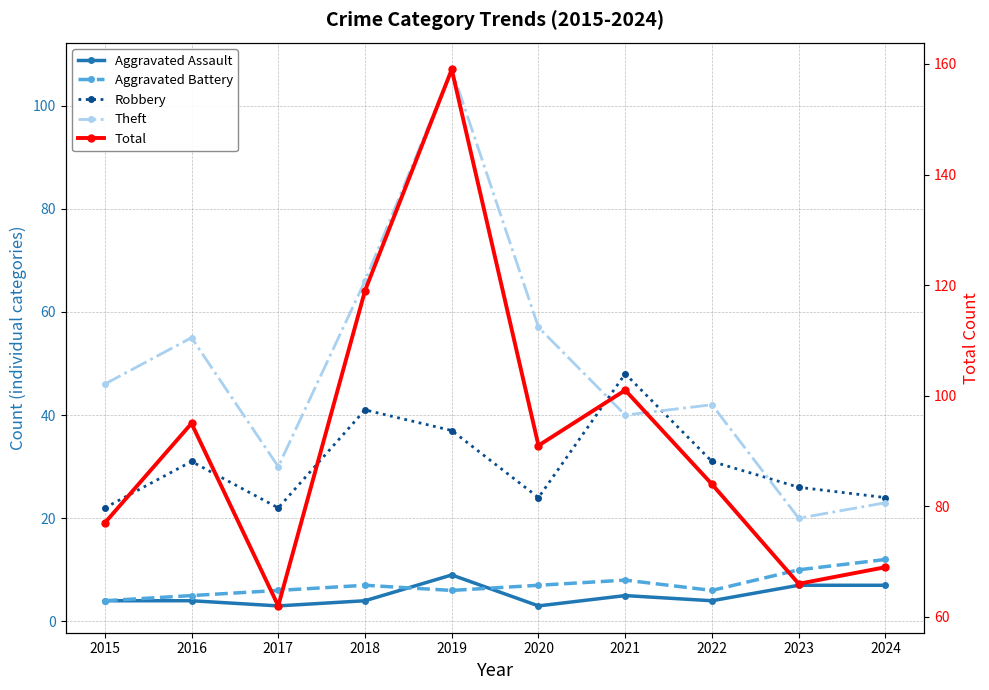

True or false: Theft and Aggravated Battery cross at least once.

False